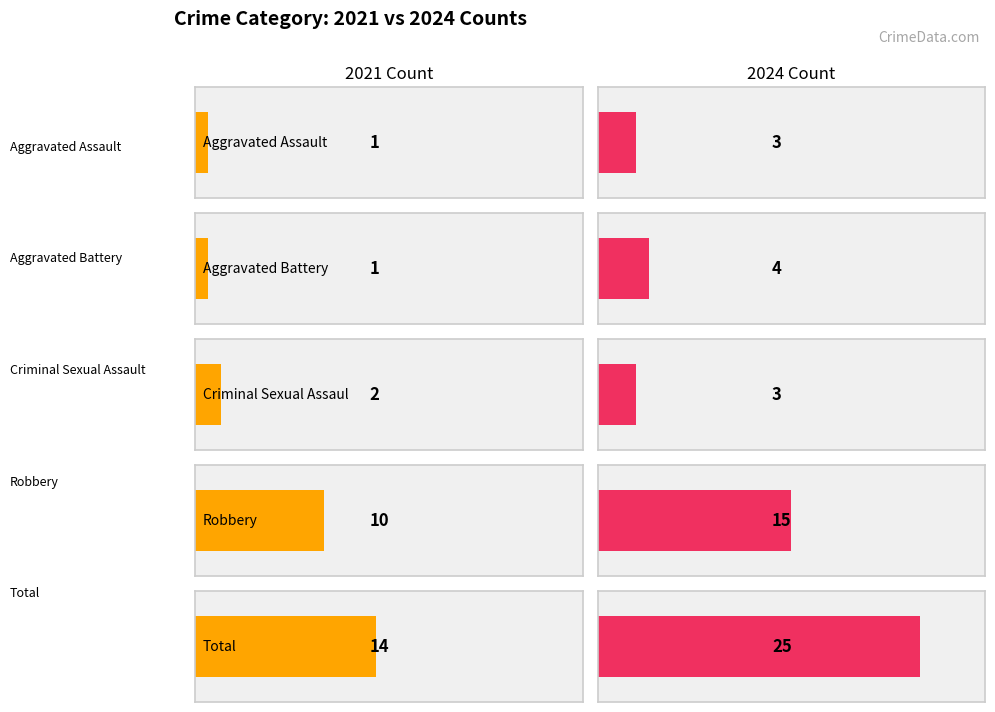

Between 2022 and 2024, which series saw the biggest shift?

Total